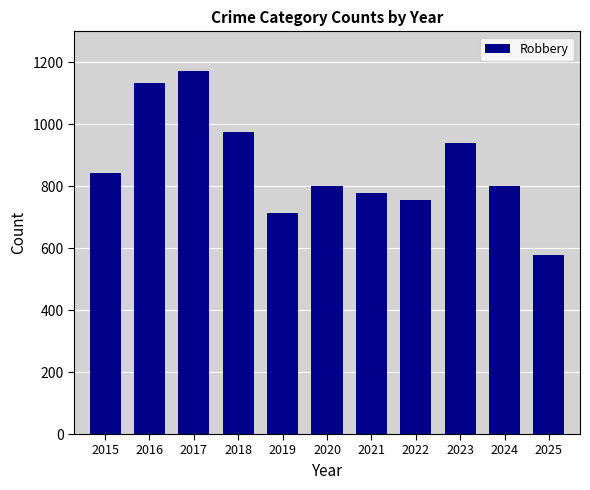

What is the change in value from 2016 to 2021?

-356